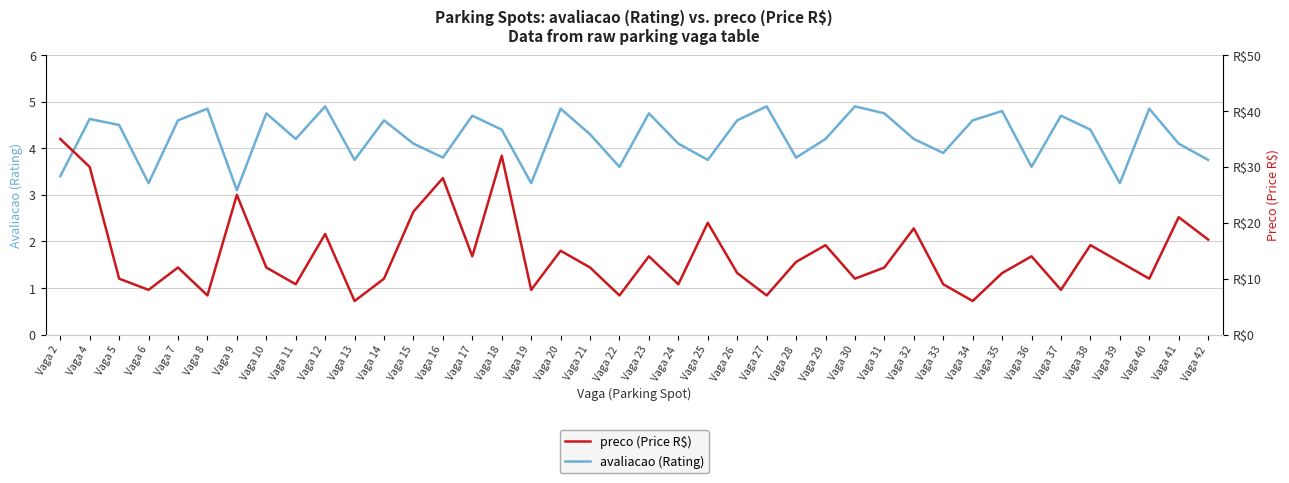

Rank the categories by preco (Price R$) value from highest to lowest.

Vaga 2, Vaga 18, Vaga 4, Vaga 16, Vaga 9, Vaga 15, Vaga 41, Vaga 25, Vaga 32, Vaga 12, Vaga 42, Vaga 29, Vaga 38, Vaga 20, Vaga 17, Vaga 23, Vaga 36, Vaga 28, Vaga 39, Vaga 7, Vaga 10, Vaga 21, Vaga 31, Vaga 26, Vaga 35, Vaga 5, Vaga 14, Vaga 30, Vaga 40, Vaga 11, Vaga 24, Vaga 33, Vaga 6, Vaga 19, Vaga 37, Vaga 8, Vaga 22, Vaga 27, Vaga 13, Vaga 34